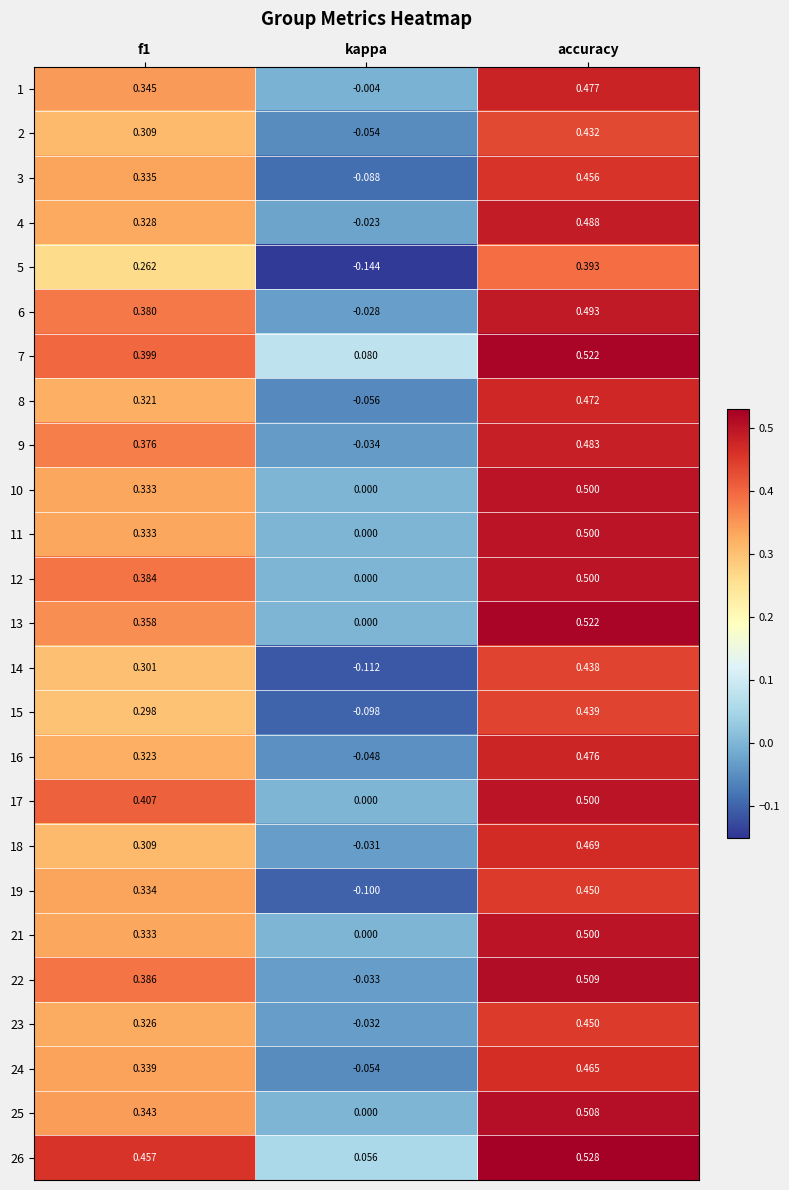

Where is 14 nearest to the value 0?

kappa